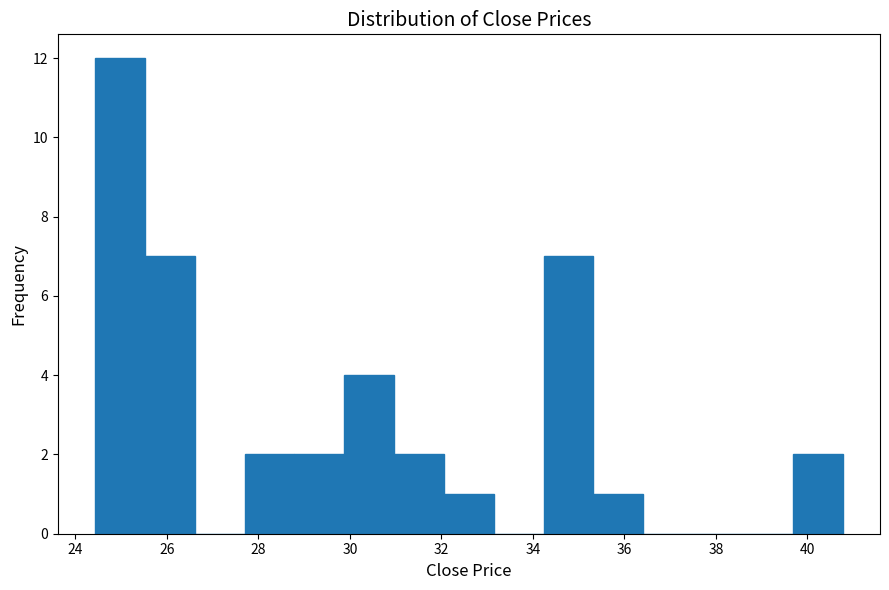

Reading left to right, transcribe this chart: for each bar, give the range it covers on the x-axis and its height. Neither the bar edges nor the heights are printed on the chart, so give them approximately, as read against the axes.

24.4 to 25.6: 12
25.6 to 26.6: 7
26.6 to 27.6: 0
27.6 to 28.8: 2
28.8 to 29.8: 2
29.8 to 31.0: 4
31.0 to 32.0: 2
32.0 to 33.2: 1
33.2 to 34.2: 0
34.2 to 35.4: 7
35.4 to 36.4: 1
36.4 to 37.6: 0
37.6 to 38.6: 0
38.6 to 39.6: 0
39.6 to 40.8: 2